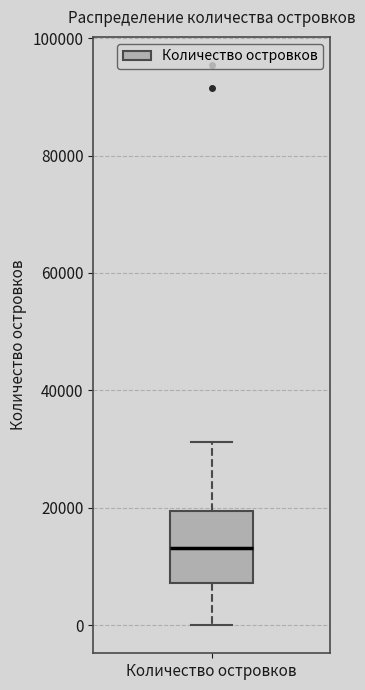

Where is the lower edge of the box for Количество островков on the y-axis? The values are not printed on the chart, so give them approximately, as read against the axis.

8000